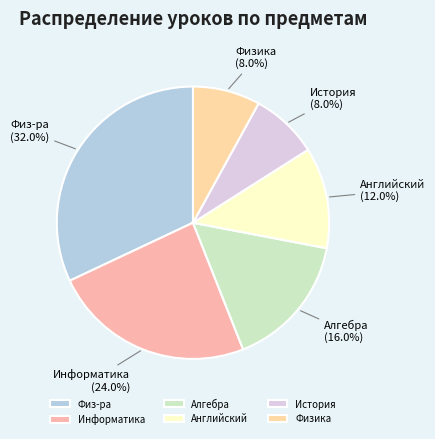

To the nearest percent, what portion does Информатика represent?

24%